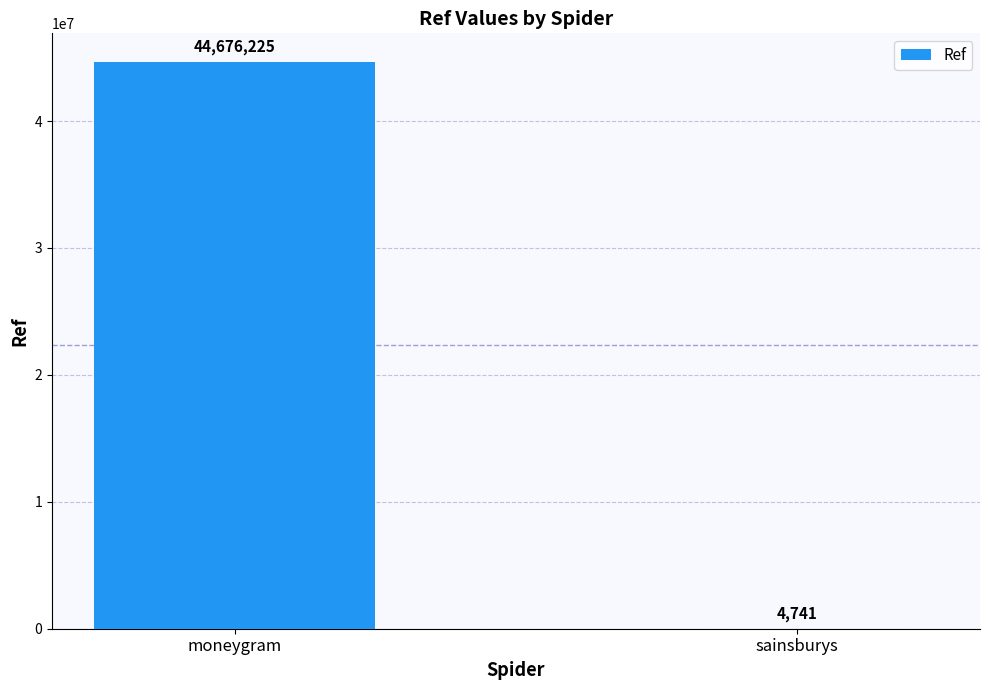

Reading right to left, list all the values displayed in this chart.

4741	44676225